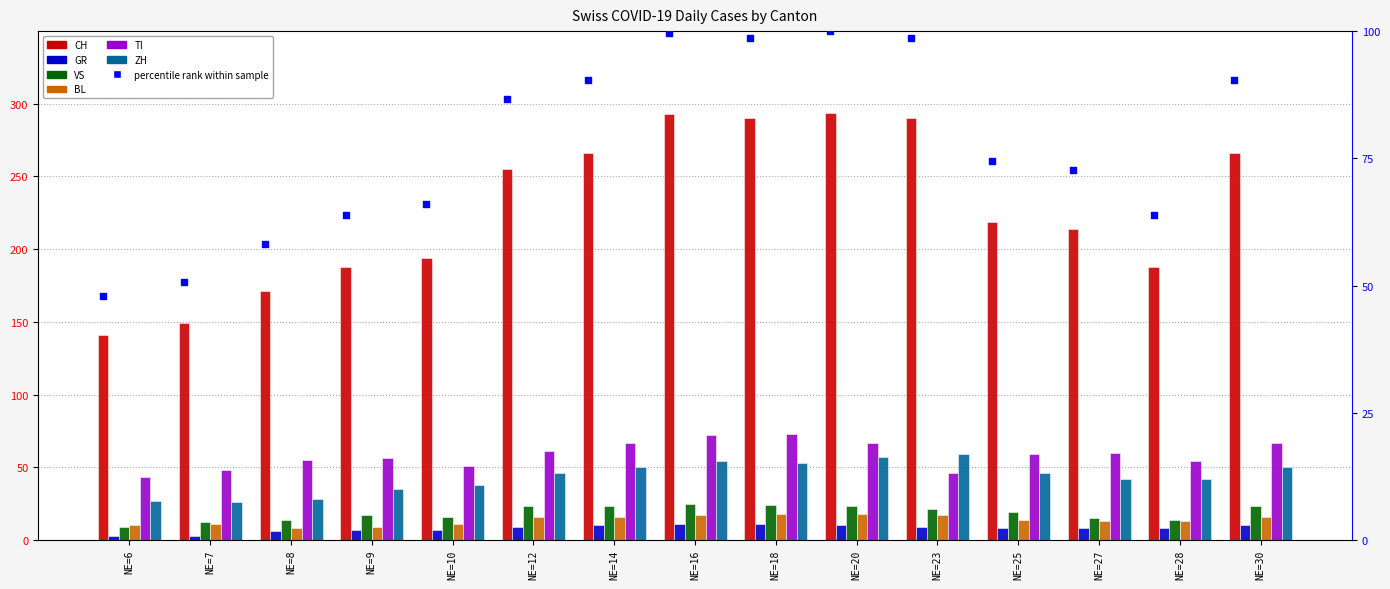

At how many categories does at least one series exceed 26?

15